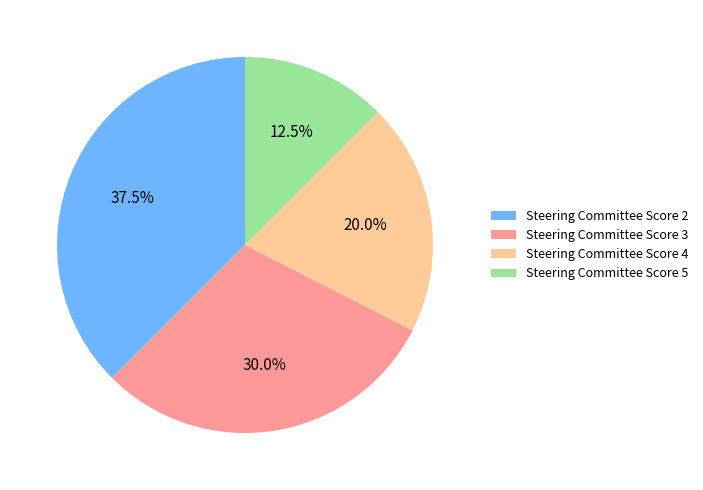

What portion of the pie excludes Steering Committee Score 3?

70.0%